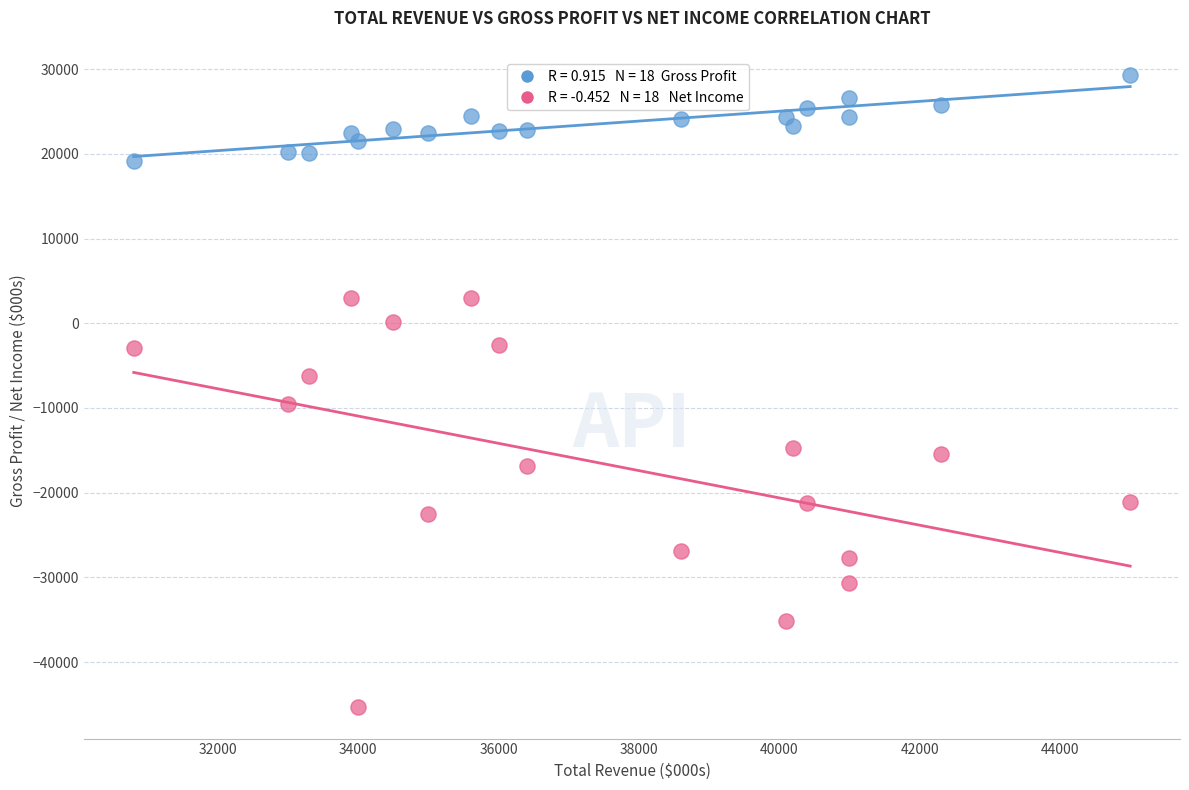

Across all data points, what is the range of Y values (max minus min)?

74600